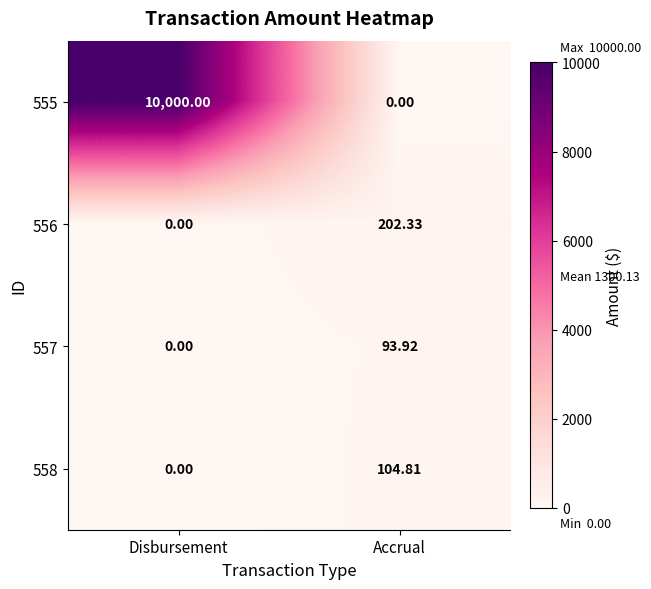

Rank the series by their maximum value, from highest to lowest.

555, 556, 558, 557